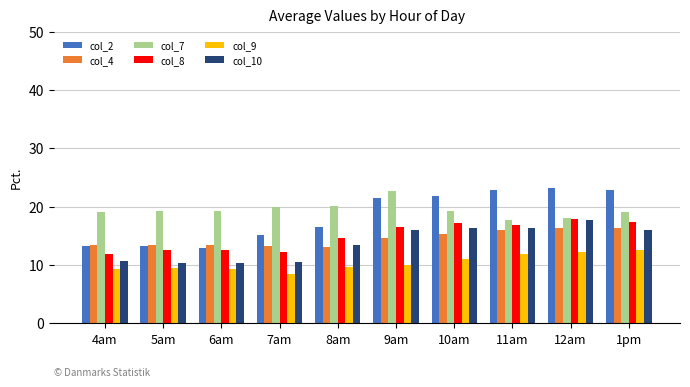

Between 7am and 1pm, which series saw the biggest shift?

col_2